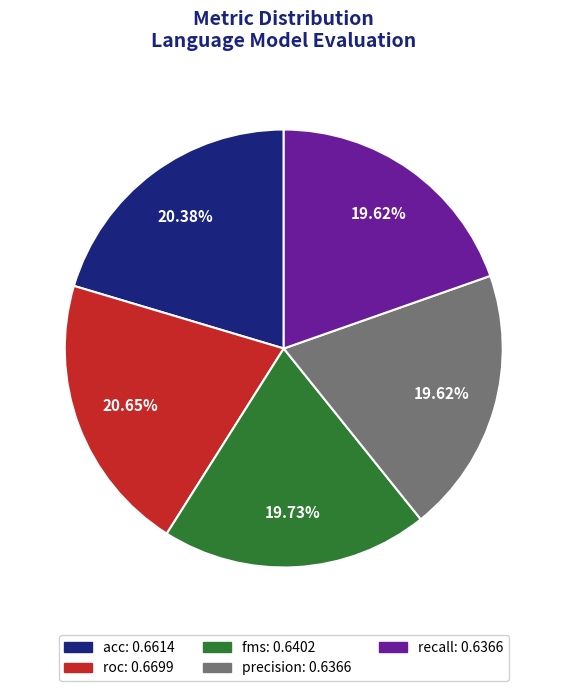

True or false: recall accounts for 8% of the total.

False